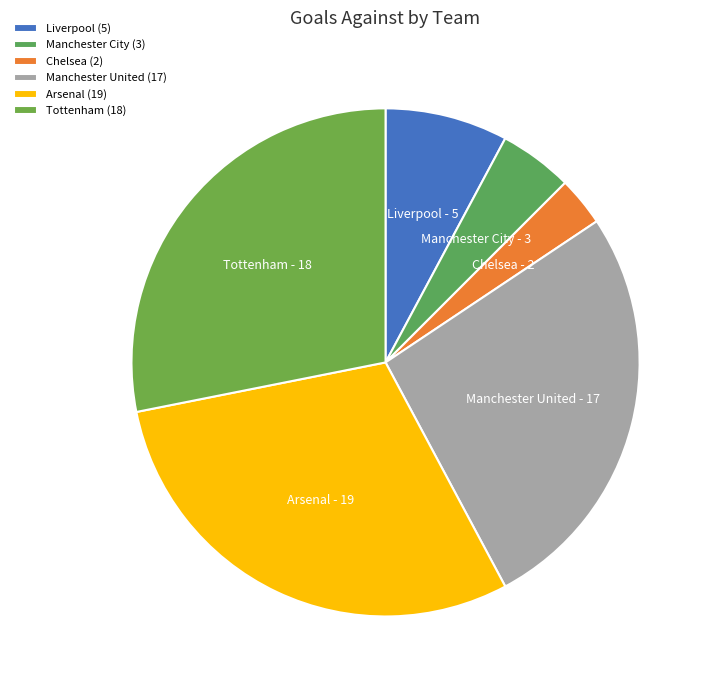

Combined, do Manchester City and Chelsea account for over 50%?

No